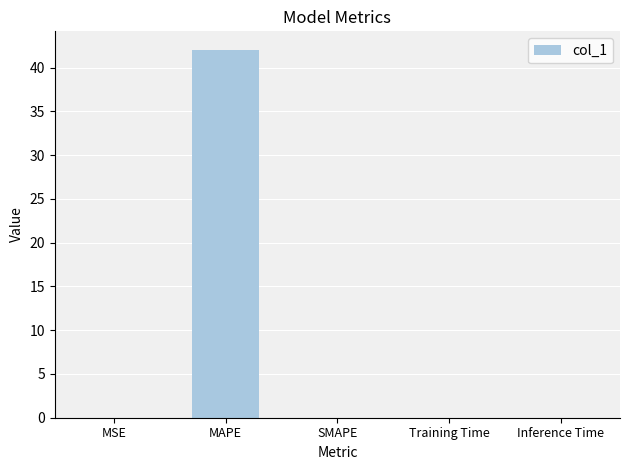

Which has a higher value, MAPE or MSE?

MAPE